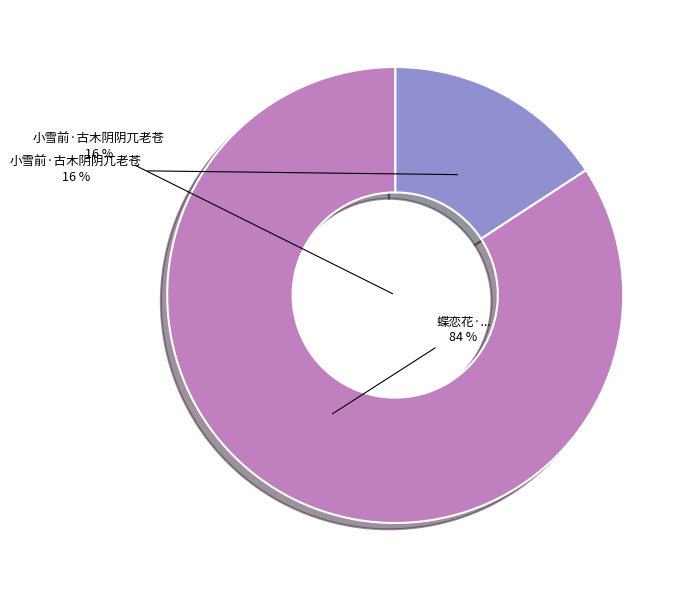

Does any single category account for the majority?

Yes